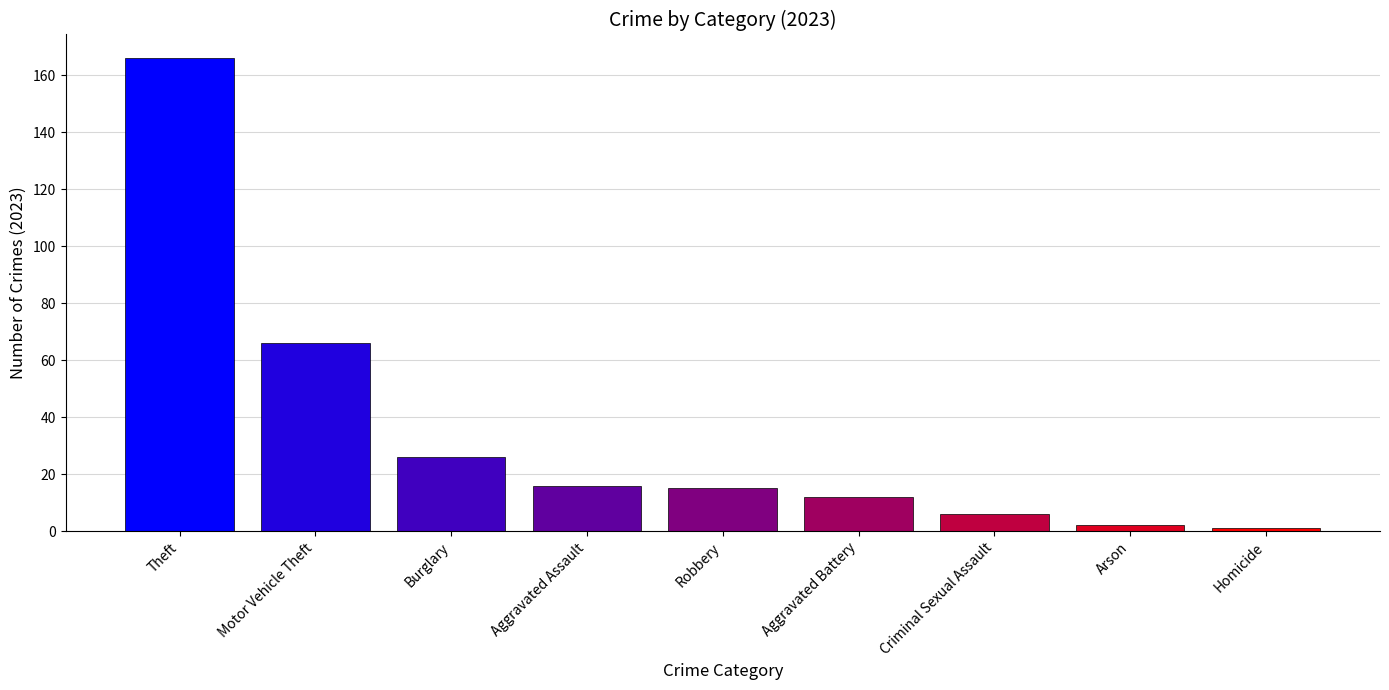

Which label corresponds to the largest value in the chart?

Theft